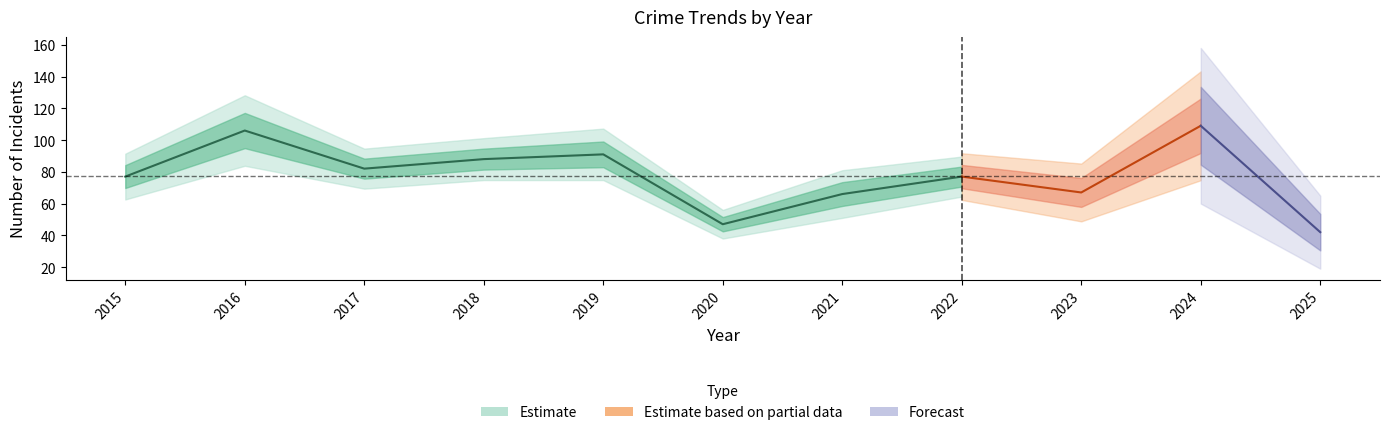

The value of Aggravated Assault at 2025 is 3. True or false?

False